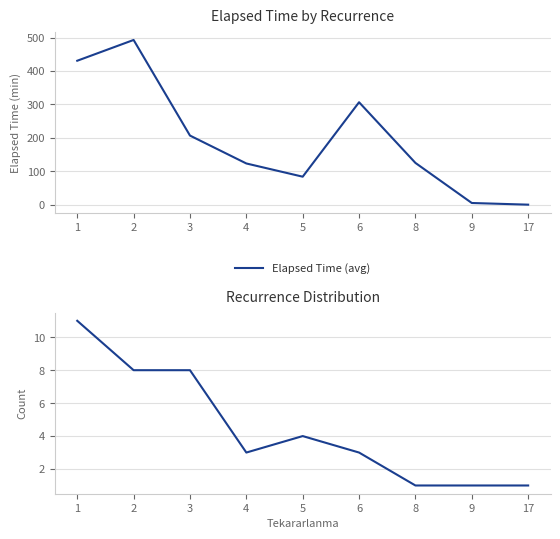

At which category does Elapsed Time (avg) reach its first local peak?

2